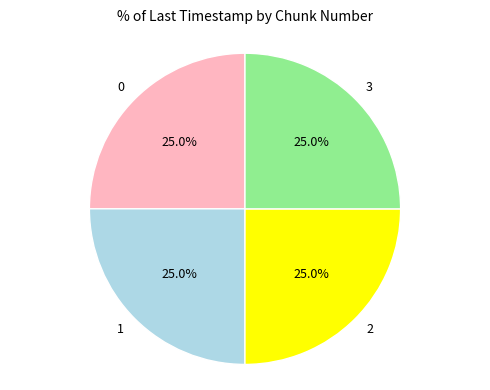

Approximately how many times larger is the value at 1 compared to 0?

1.0